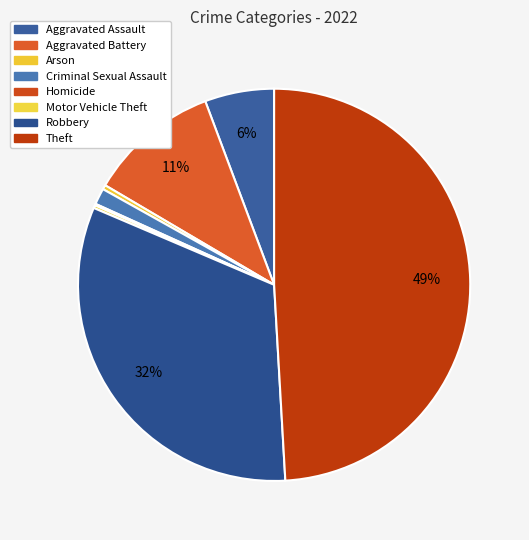

Count the number of slices in the pie.

8